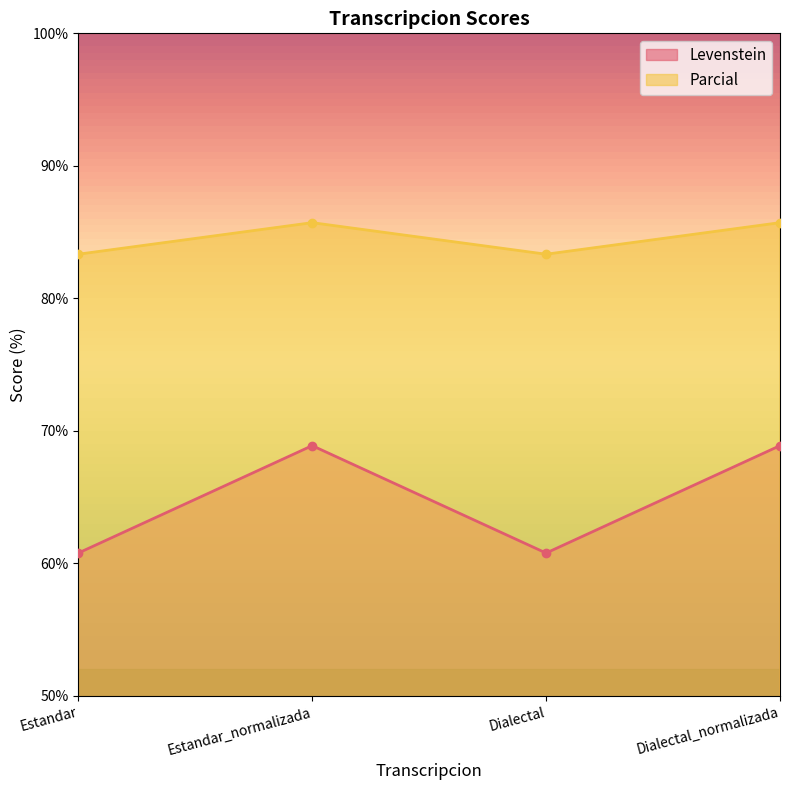

How many values in the Levenstein series are below 68?

2